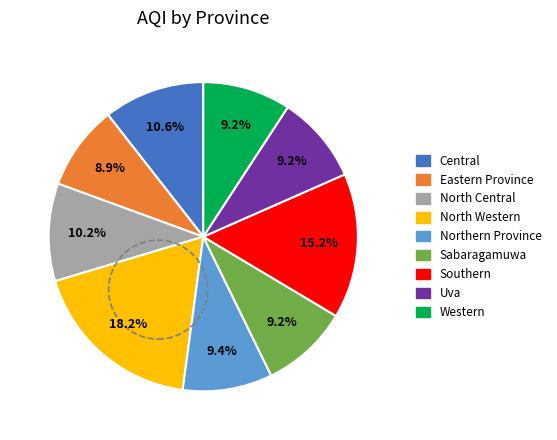

What percentage is the North Central slice, to the nearest percent?

10%